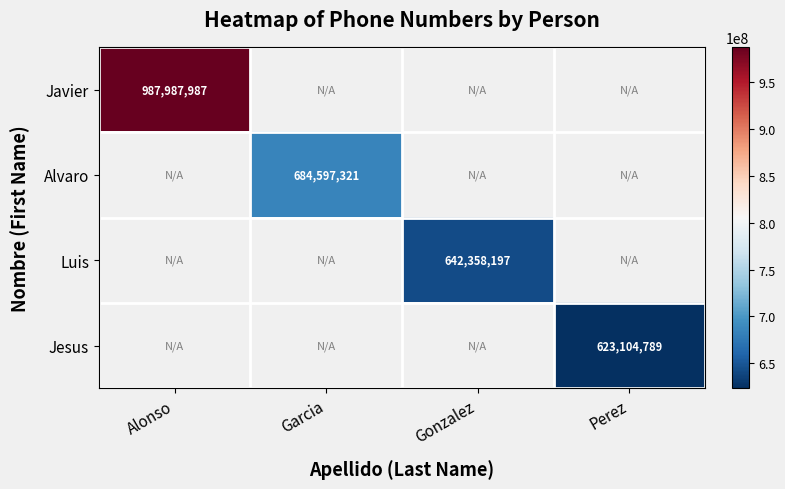

True or false: Jesus has a value of 977632199 at Perez.

False